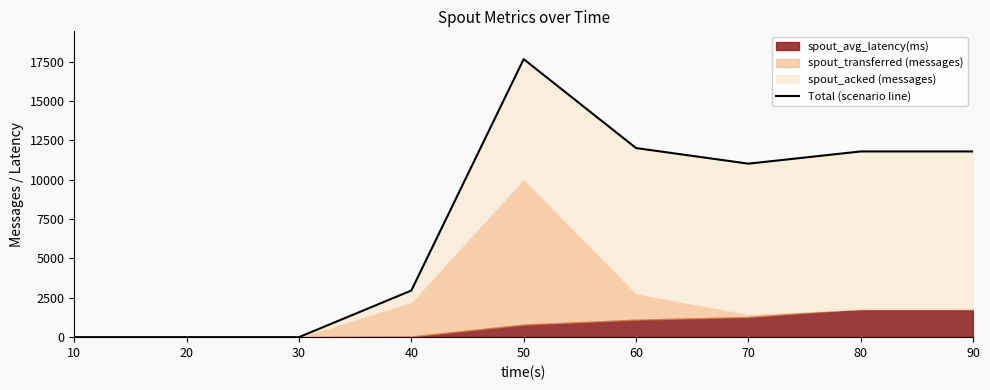

Where is the first local maximum?

50